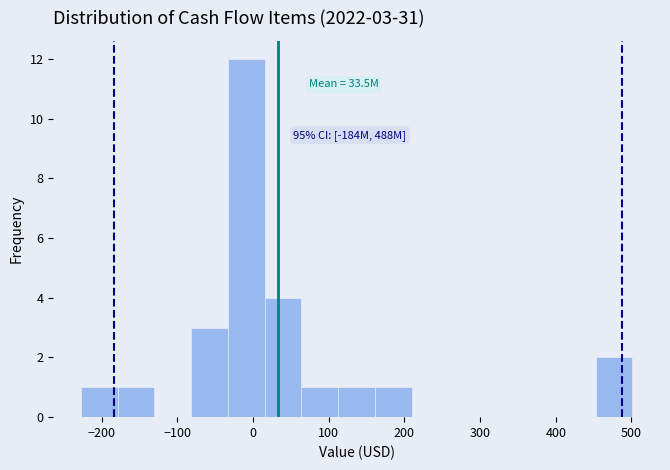

Over which range of the x-axis is the bar tallest?

-30 to 20